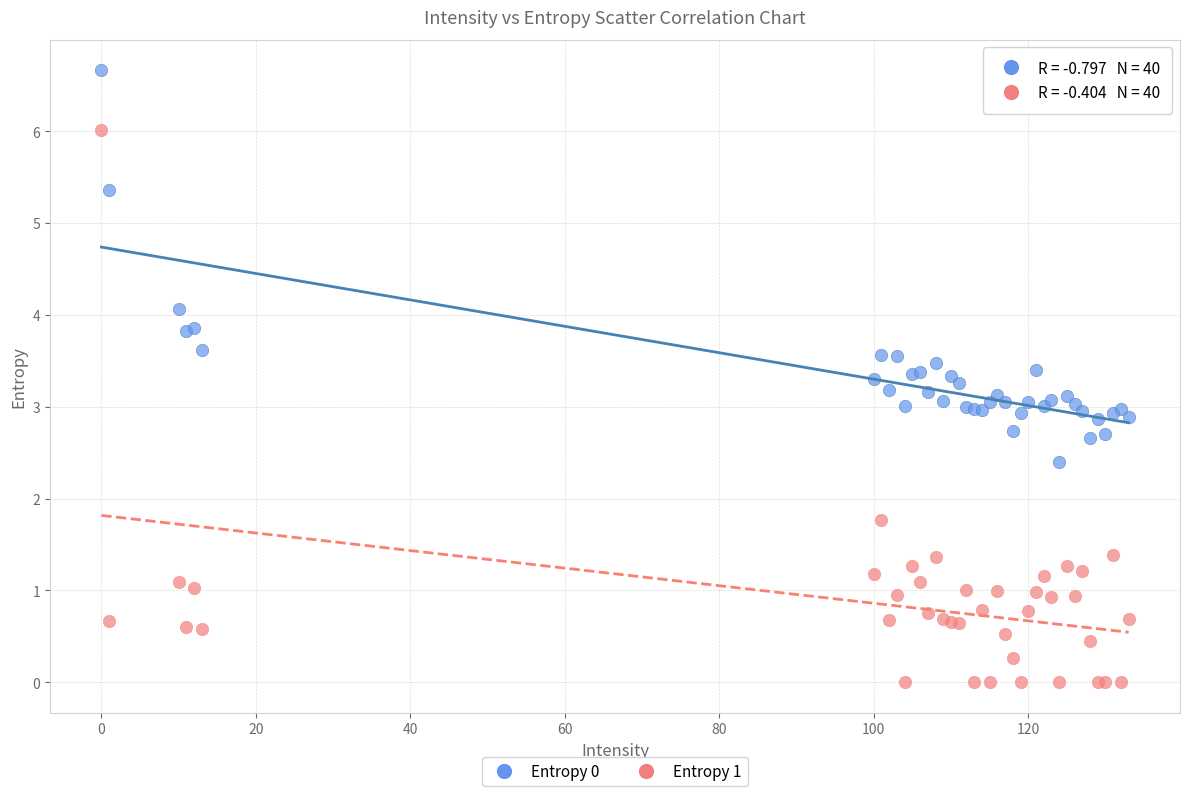

What are all the series names shown in the legend?

Entropy 0, Entropy 1